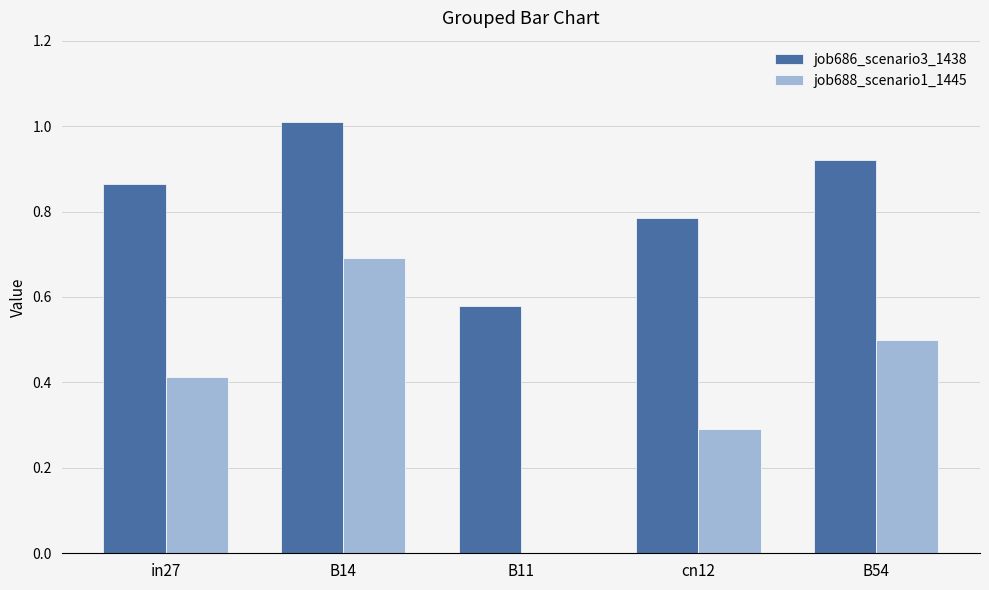

Which series has the largest total across all categories?

job686_scenario3_1438